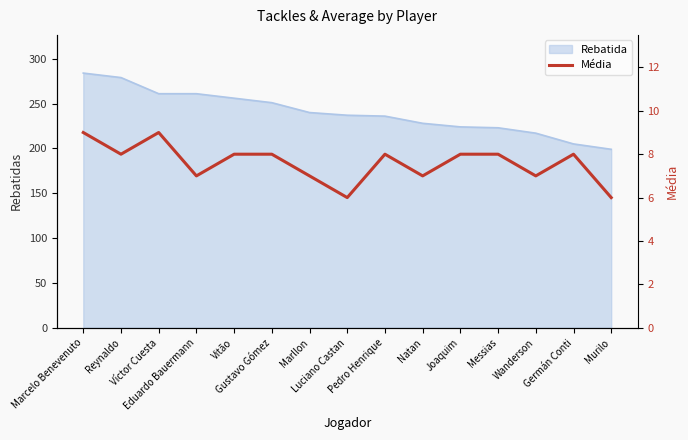

What is the value of the 9th point from the left?

8